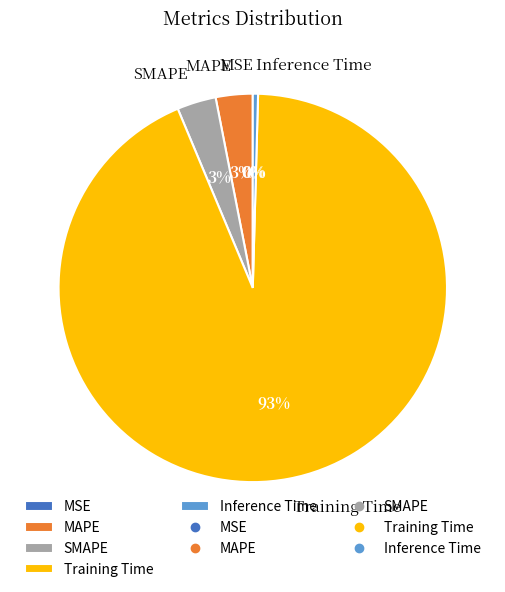

Do Inference Time and MAPE together represent more than half of the pie?

No